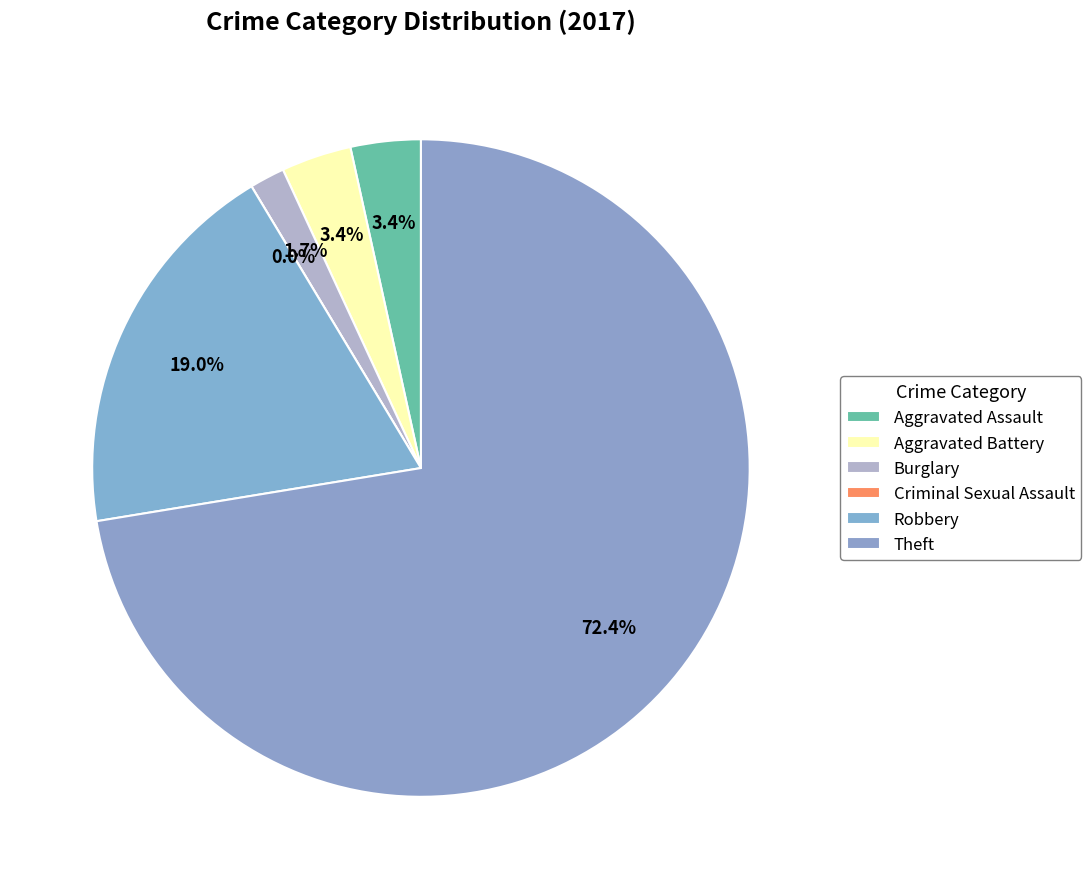

Is the sum of Theft and Aggravated Assault greater than half?

Yes